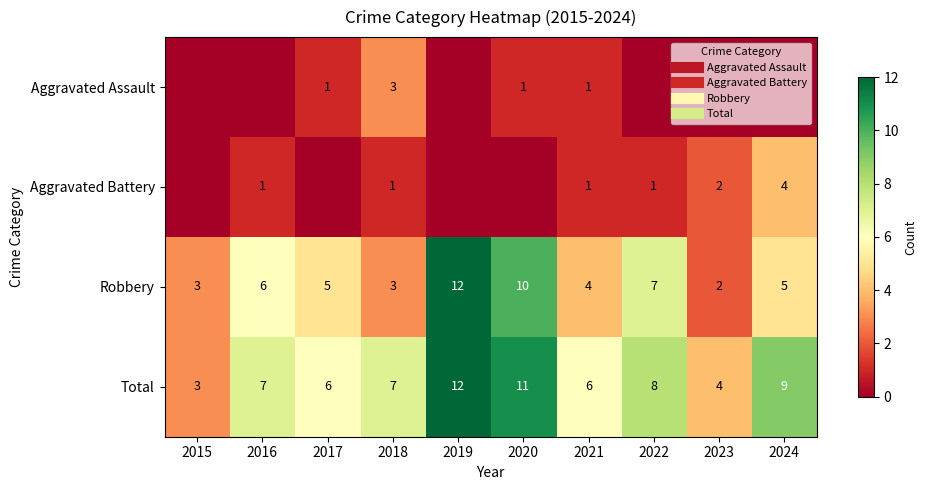

The value of Aggravated Assault at 2024 is 0. True or false?

True